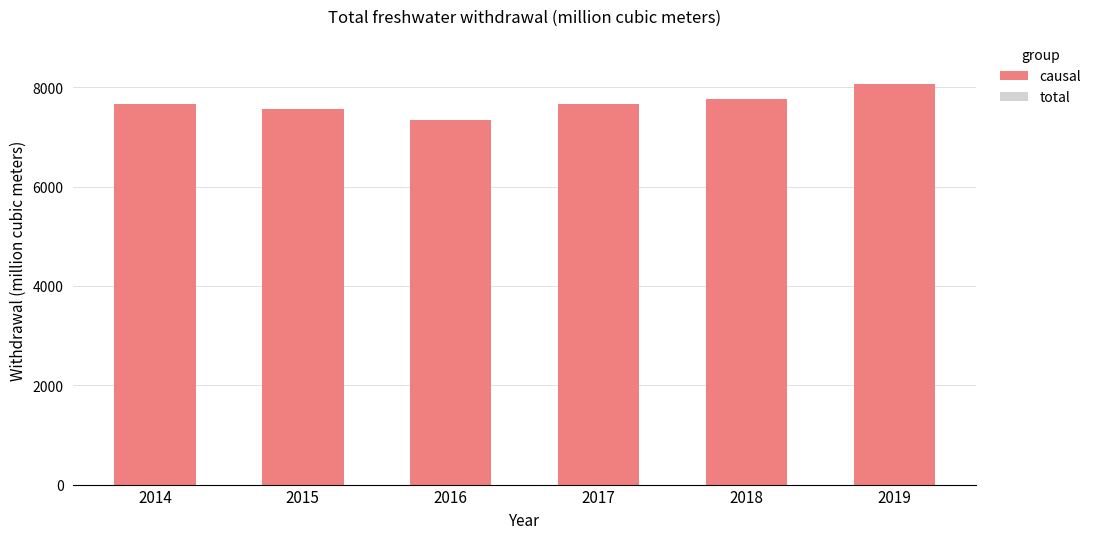

How many total values are between 7569 and 7758?

4